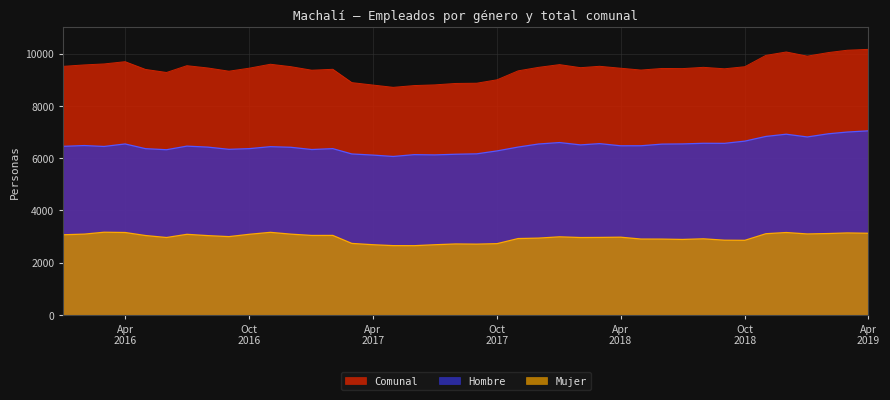

Is the value of Hombre at 2018-08-01 greater than the value of Comunal at 2017-11-01?

No